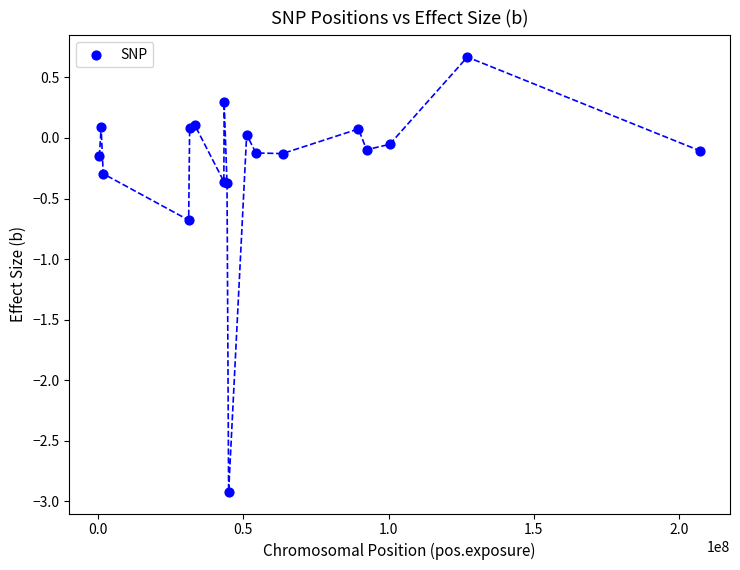

What Y value in the scatter plot is closest to -1?

-0.7